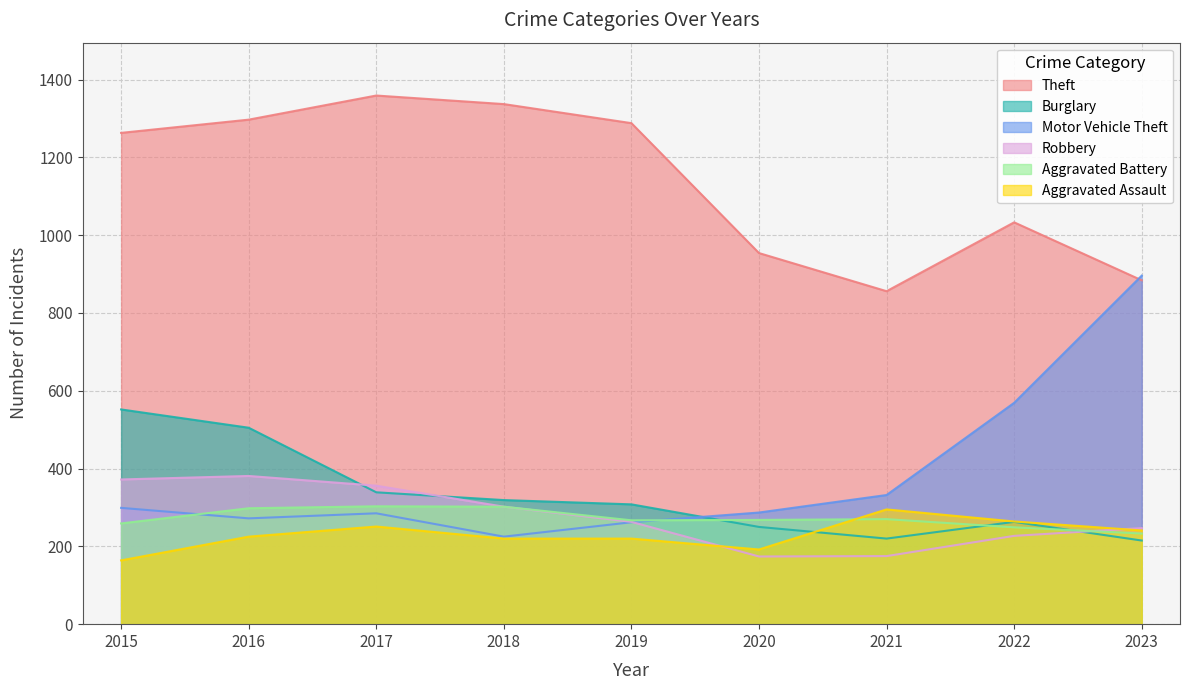

The Theft series shows 396 at 2017. True or false?

False